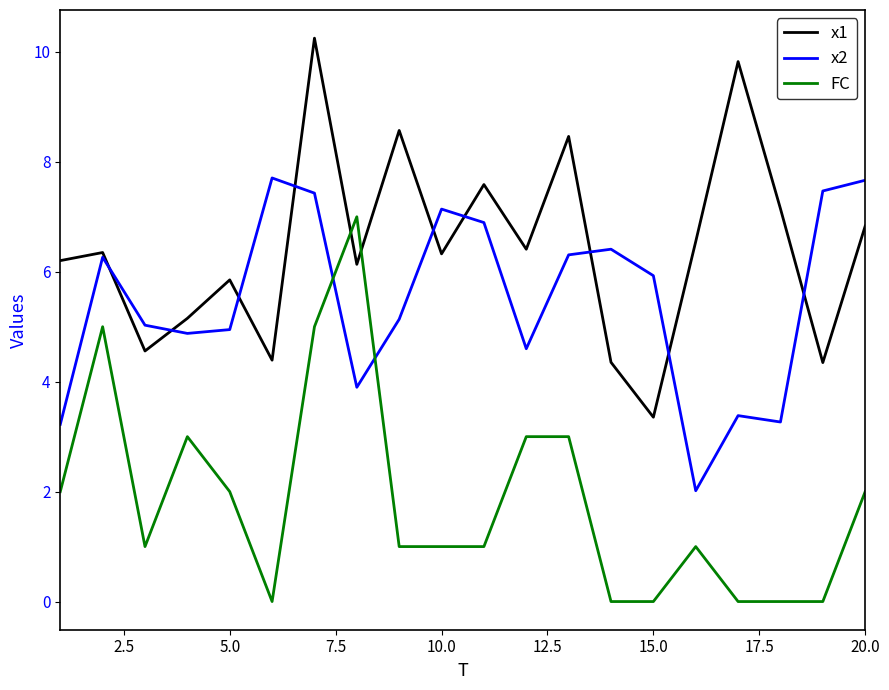

List the series in order of their overall mean, lowest first.

FC, x2, x1